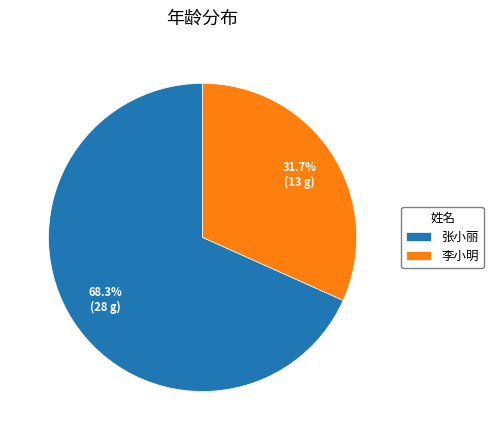

What percentage do 李小明 and 张小丽 together represent?

100.0%